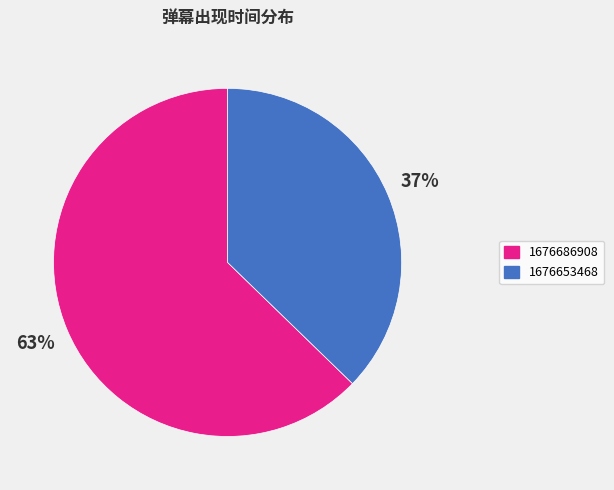

To the nearest percent, what is the average slice percentage?

50%